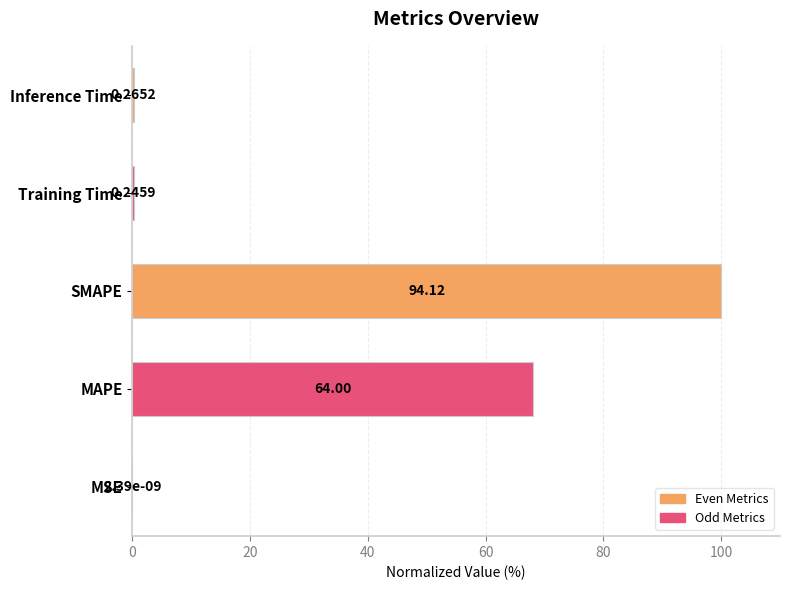

At which category does the chart reach its peak across all series?

SMAPE